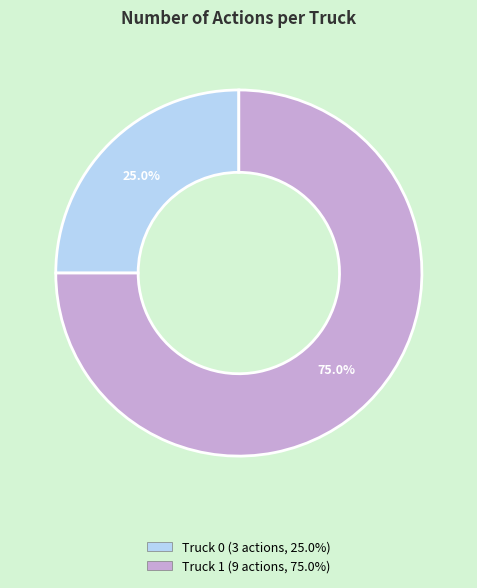

What is the ratio of the value at Truck 1 to the value at Truck 0?

3.0